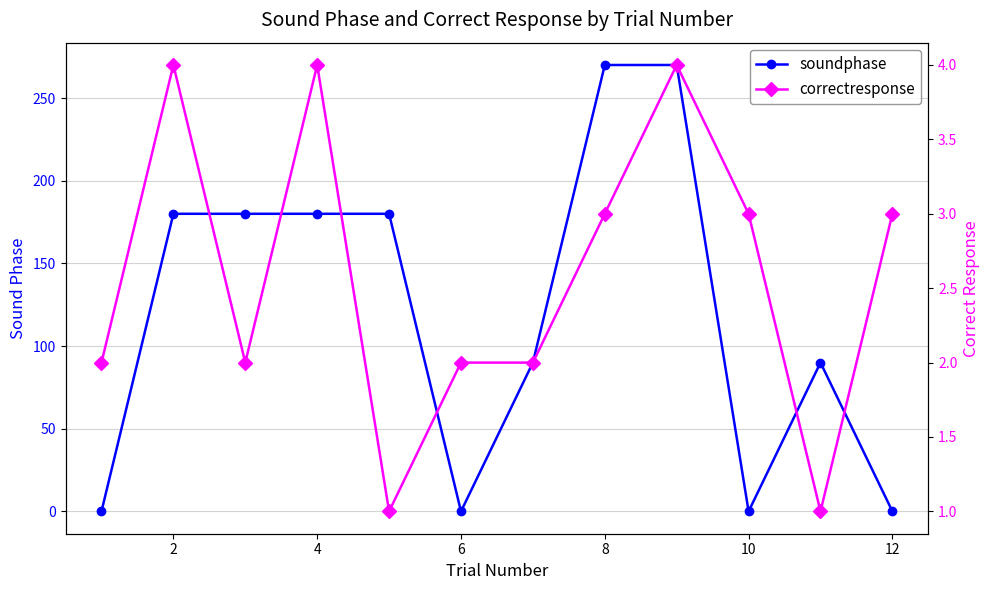

What is the difference between the maximum and minimum values in the correctresponse series?

3